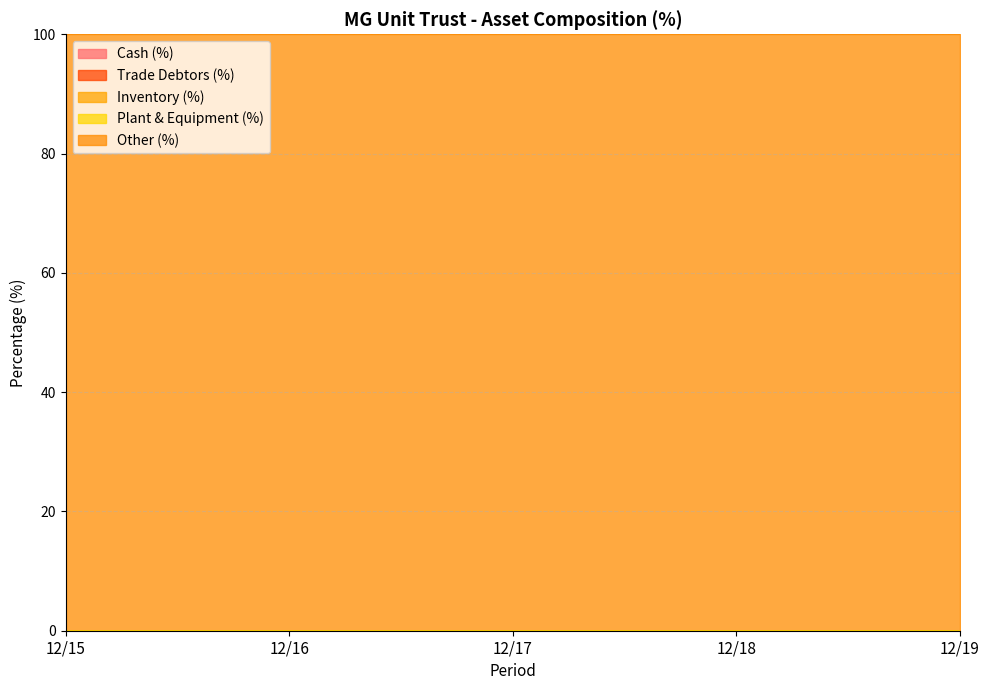

How many lines are shown in the chart?

5